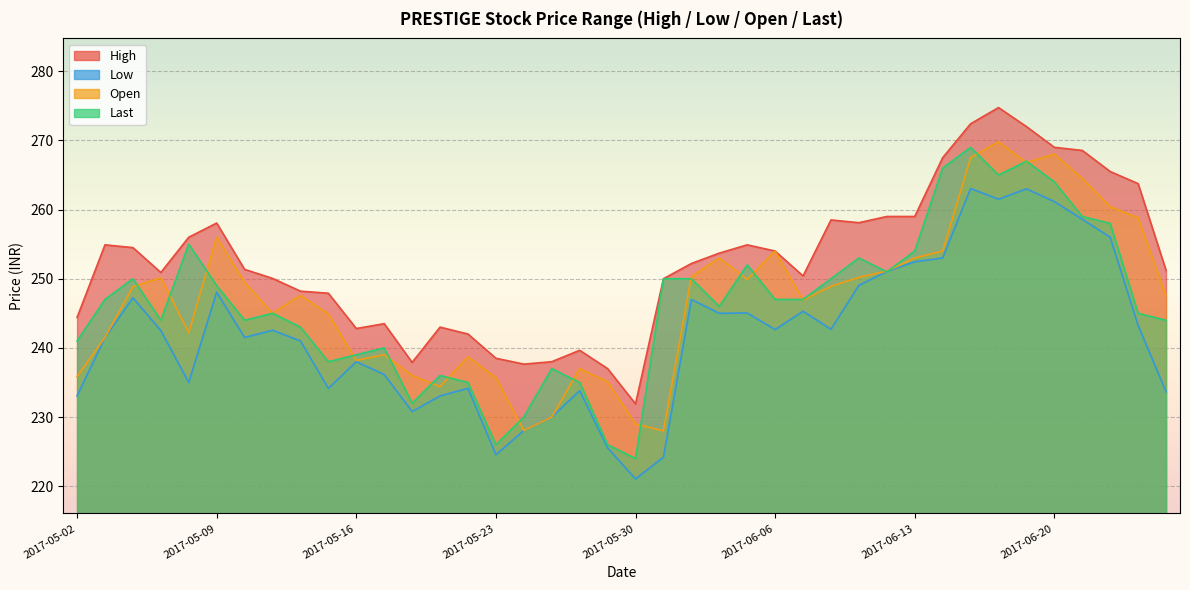

How many data points in High are above 252?

20